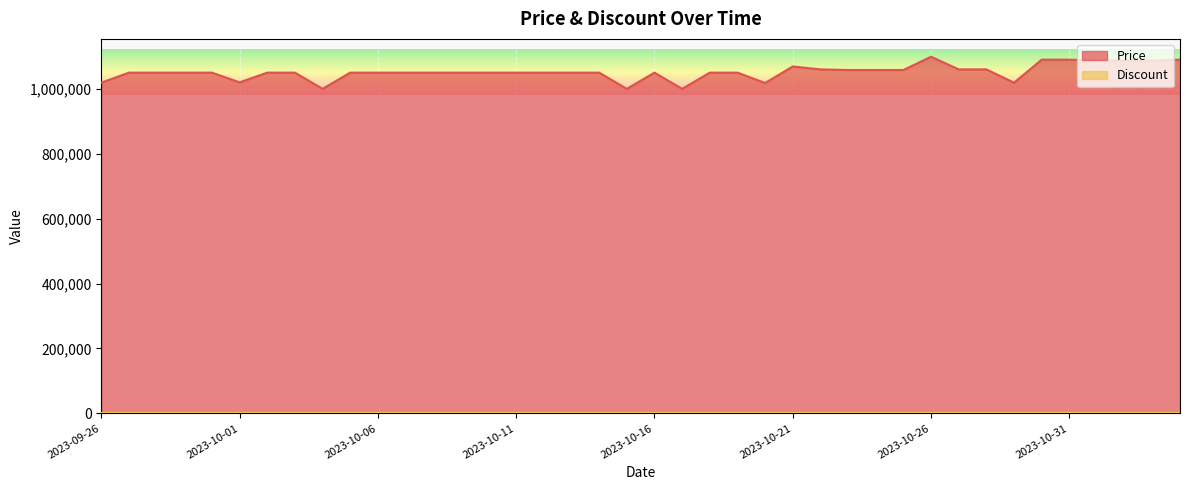

What is the difference between the values at 2023-10-22 and 2023-10-30?

30000